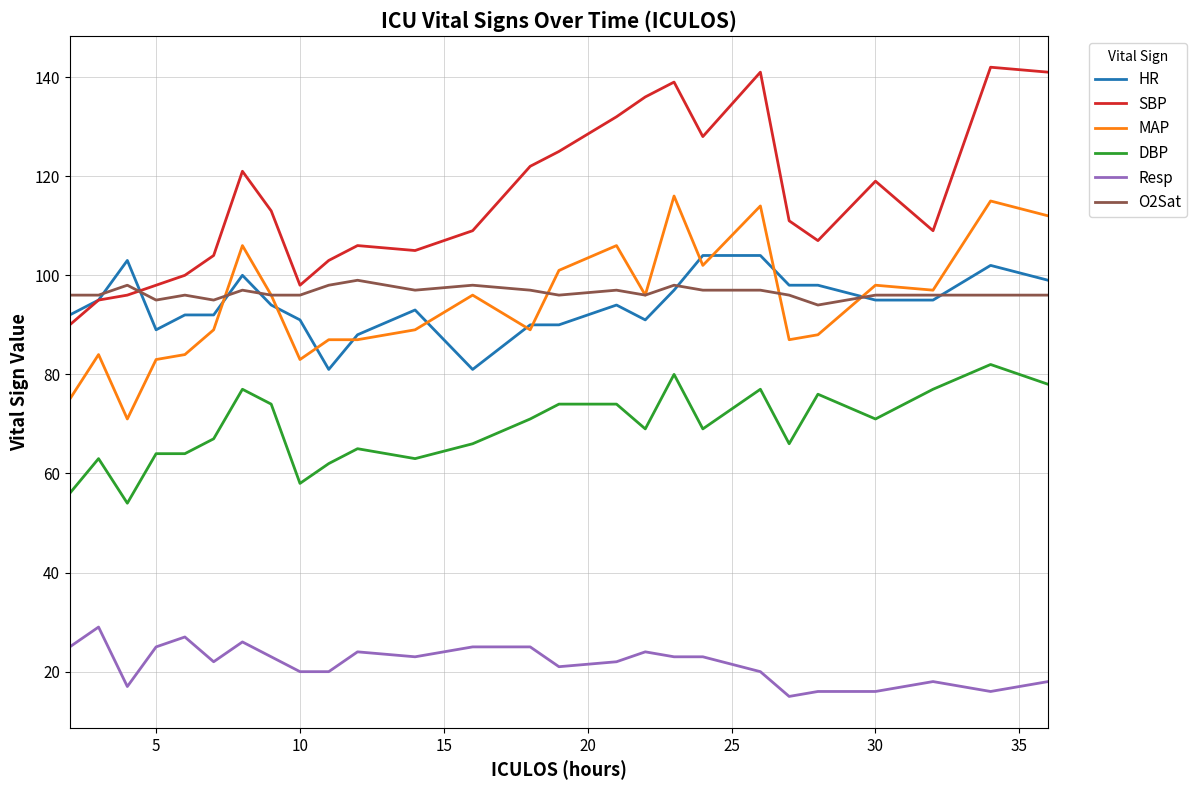

True or false: O2Sat and Resp cross at least once.

False